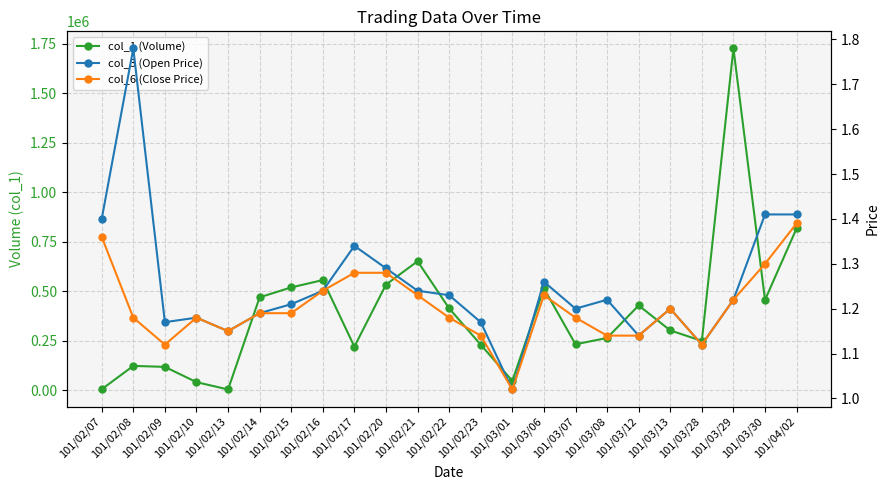

Which has a higher value, 101/03/01 or 101/02/22?

101/02/22